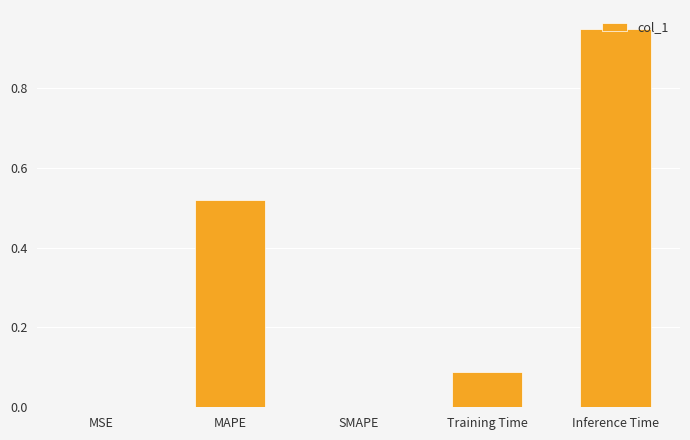

The chart shows a value of 0.3 at SMAPE. True or false?

False